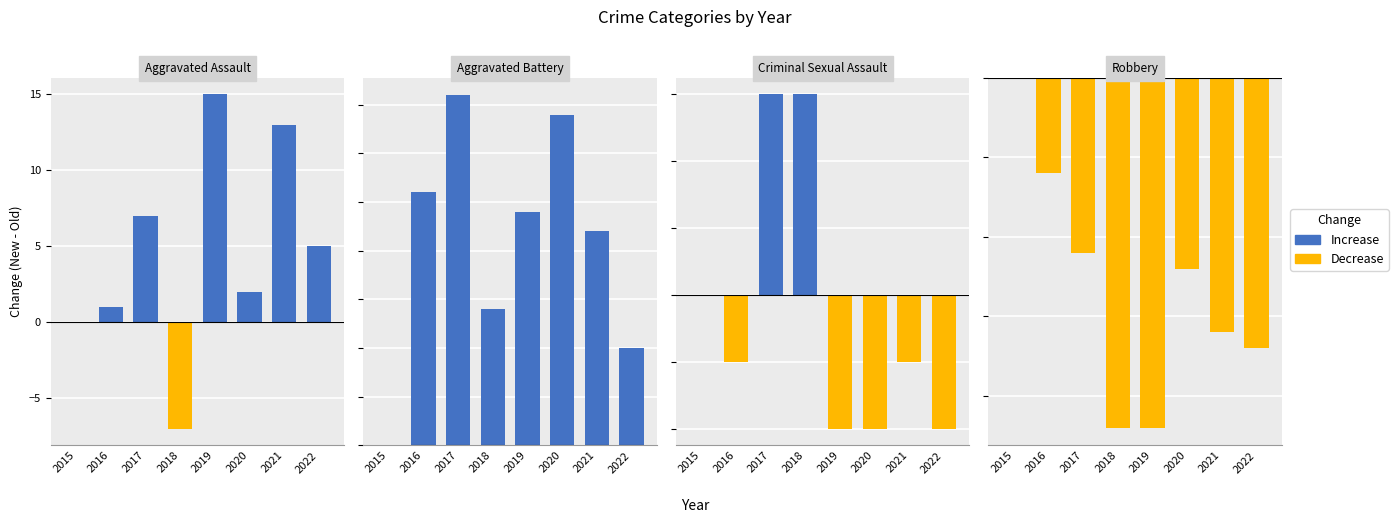

How many data points in Criminal Sexual Assault are less than -1?

3